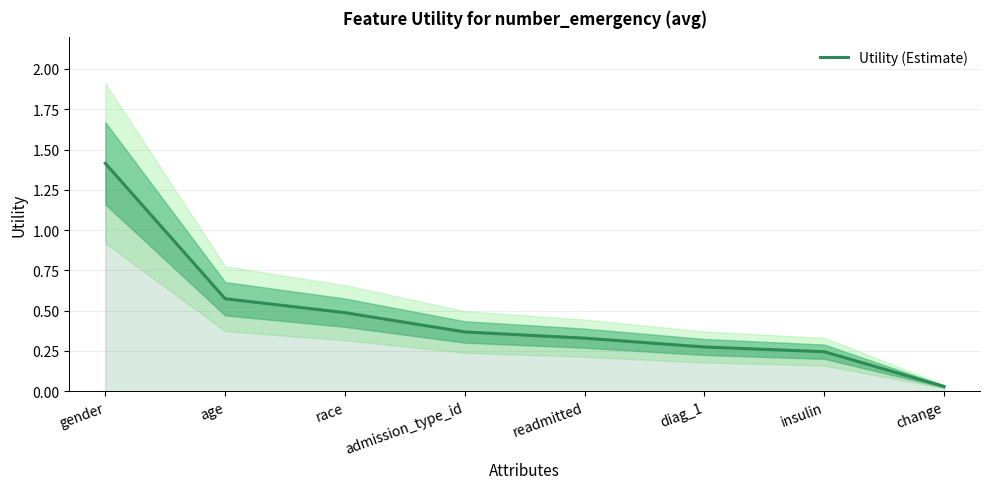

What position from the right is age?

7